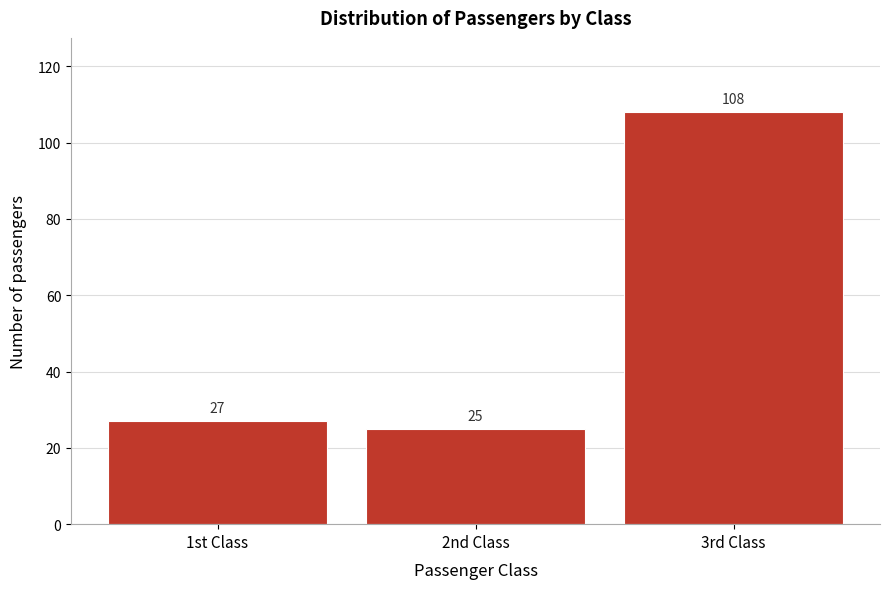

Reading right to left, extract all data points from this chart.

3rd Class=108	2nd Class=25	1st Class=27